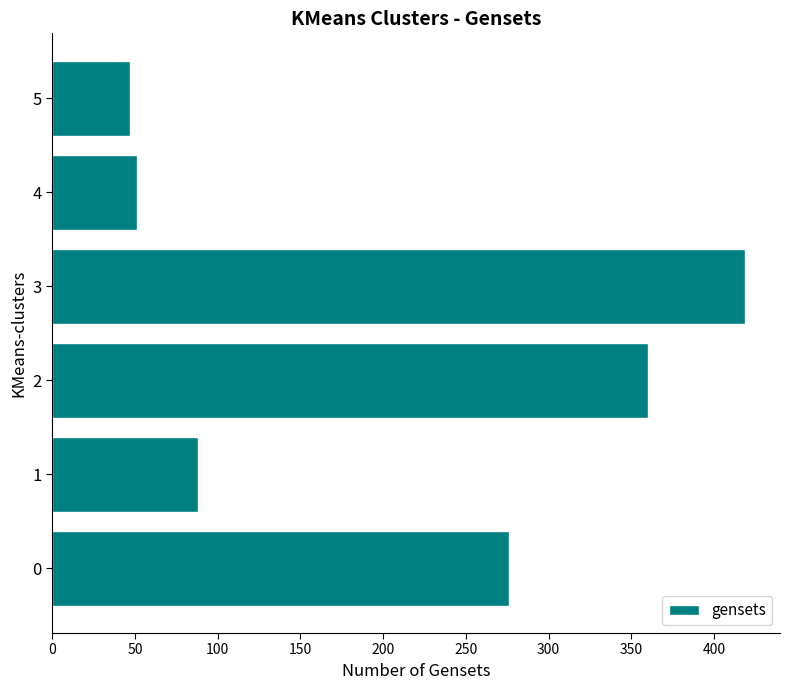

Does the chart contain any negative values?

No